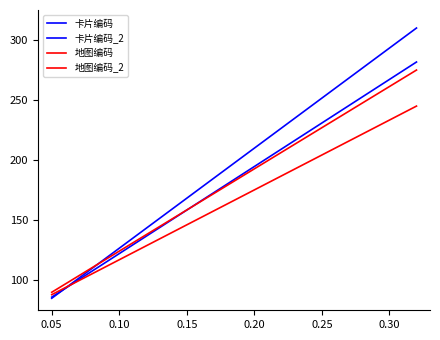

What is the difference between the maximum and second lowest values in the 卡片编码_2 series?

171.3